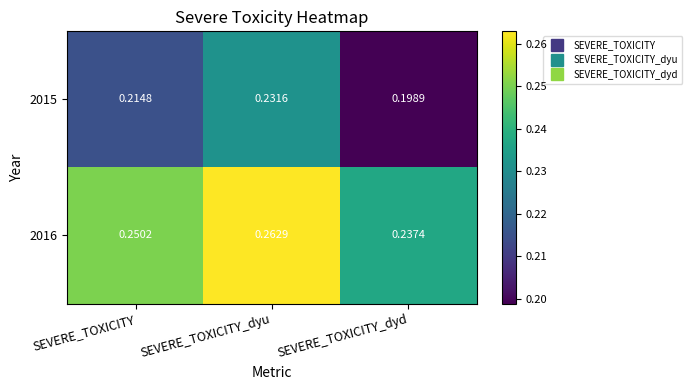

Which label corresponds to the largest value in the chart?

SEVERE_TOXICITY_dyu